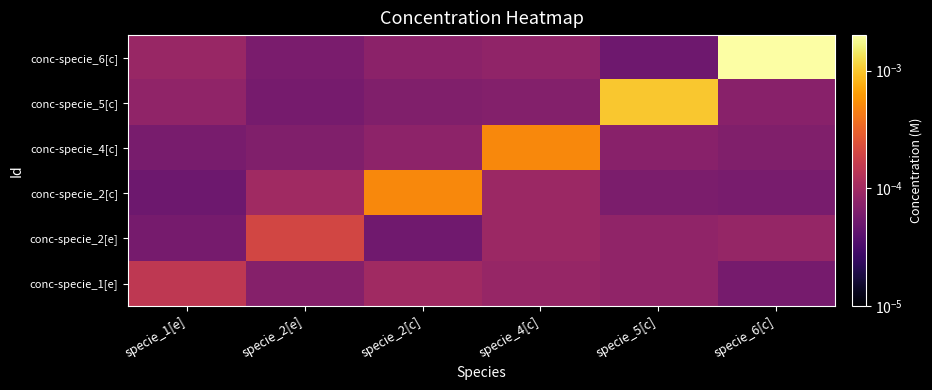

Rank the series by their maximum value, from highest to lowest.

conc-specie_6[c], conc-specie_5[c], conc-specie_2[c], conc-specie_4[c], conc-specie_2[e], conc-specie_1[e]